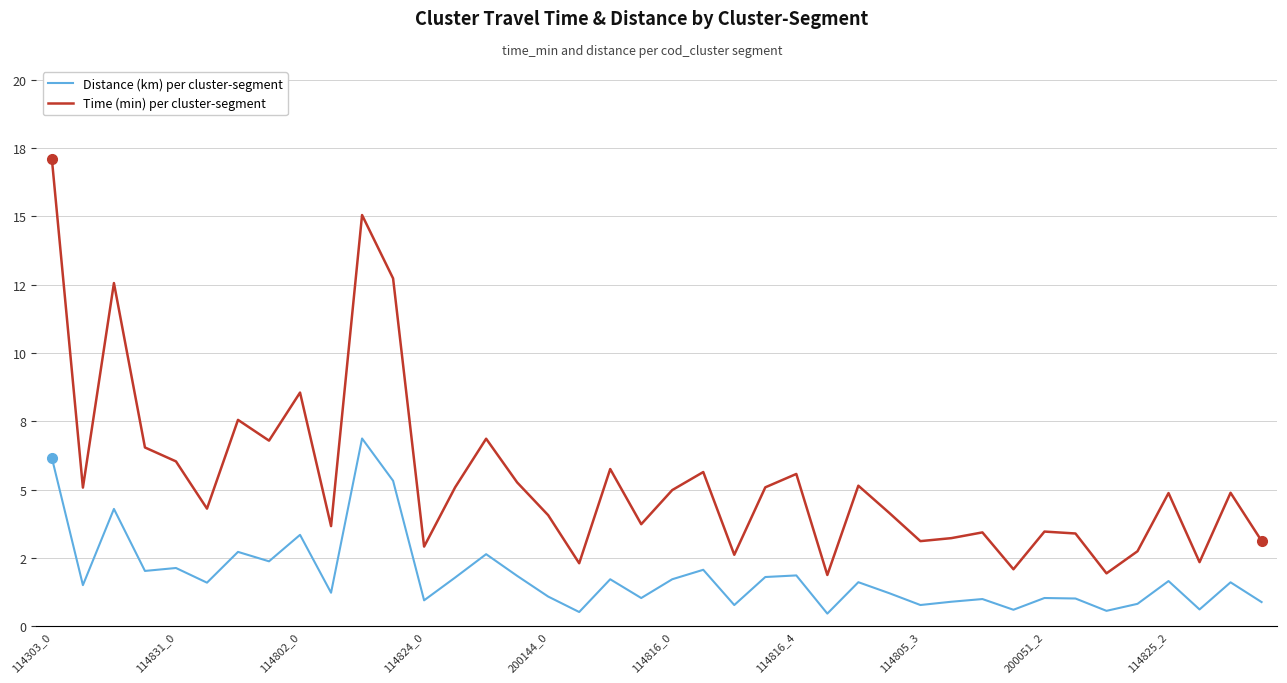

True or false: Time (min) per cluster-segment and Distance (km) per cluster-segment intersect in this chart.

False